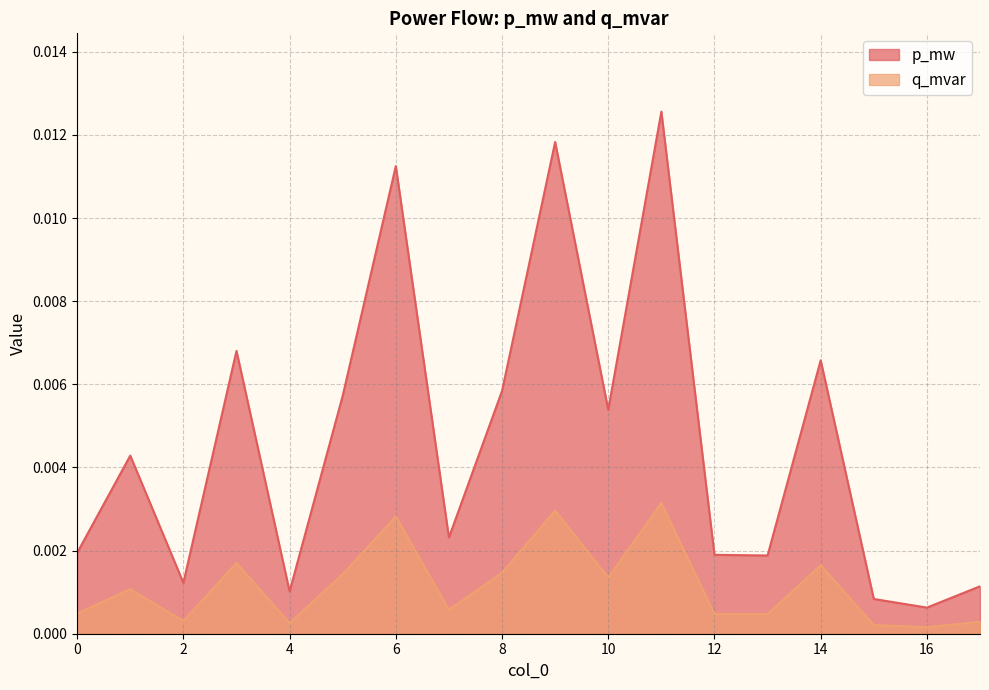

How many interior local peaks does the p_mw series have?

6